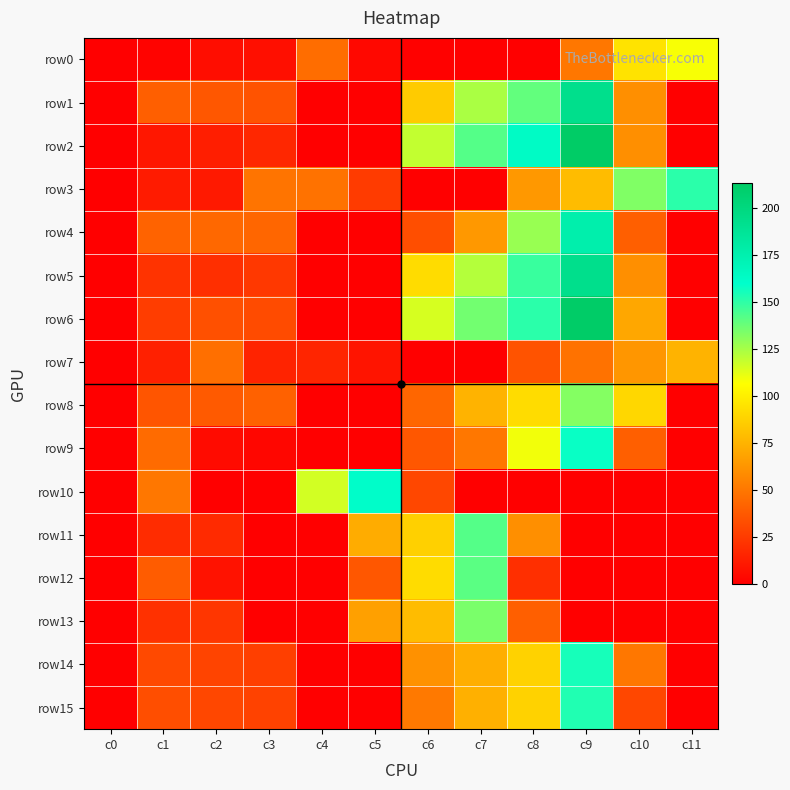

List the series in order of their peak value, highest first.

row2, row6, row1, row5, row4, row10, row9, row14, row15, row3, row11, row12, row13, row8, row0, row7